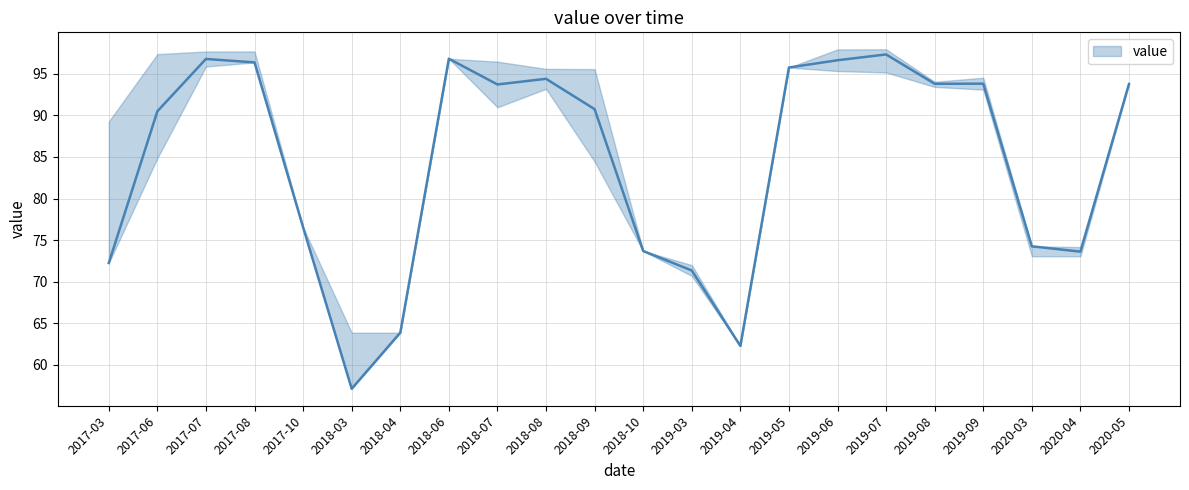

How many interior local valleys does the value_lower series have?

3